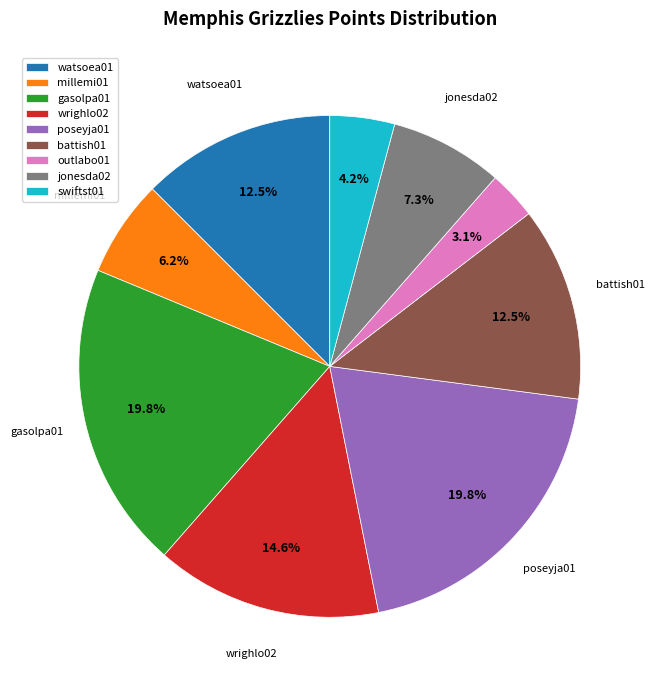

To the nearest percent, what is the average slice percentage?

11%